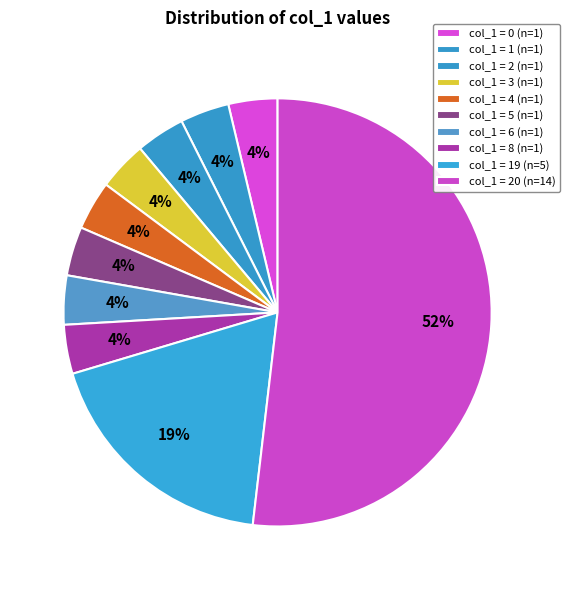

To the nearest percent, what is the average slice percentage?

10%